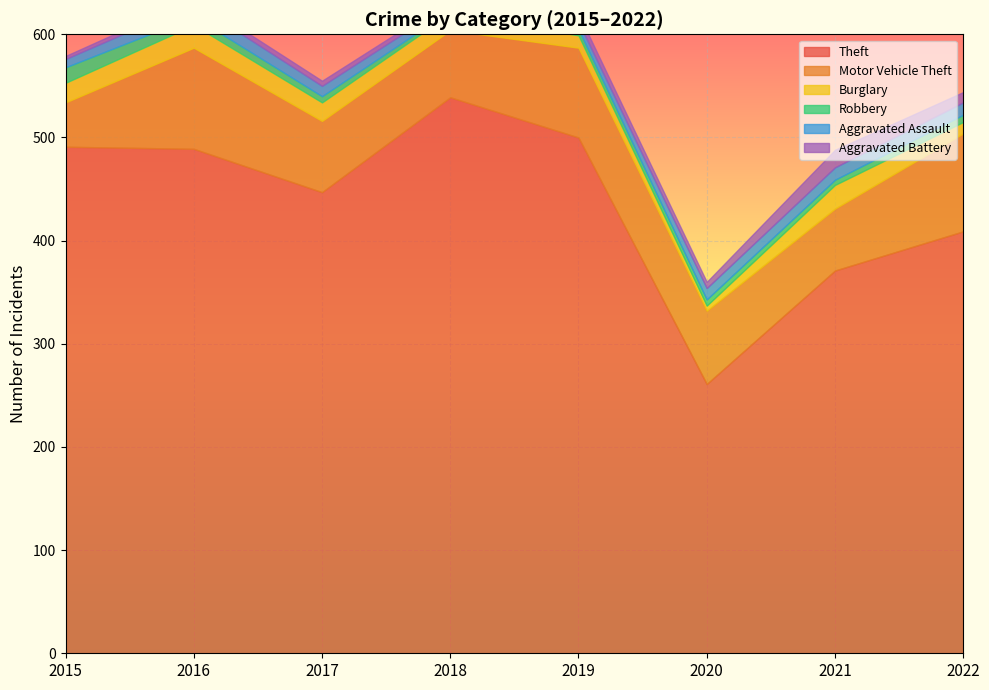

The value of Robbery at 2022 is 7. True or false?

True